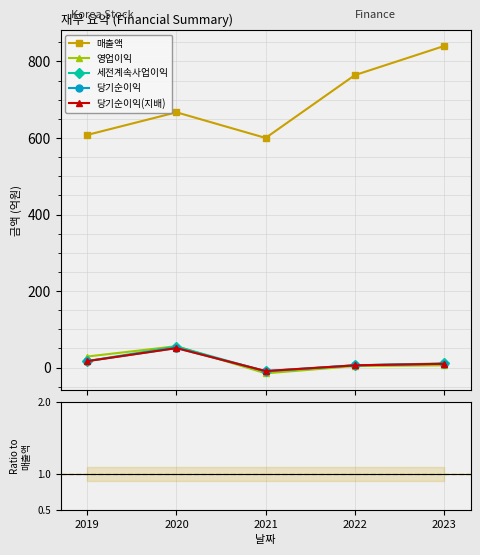

At which category is the sum across all series the highest?

2020